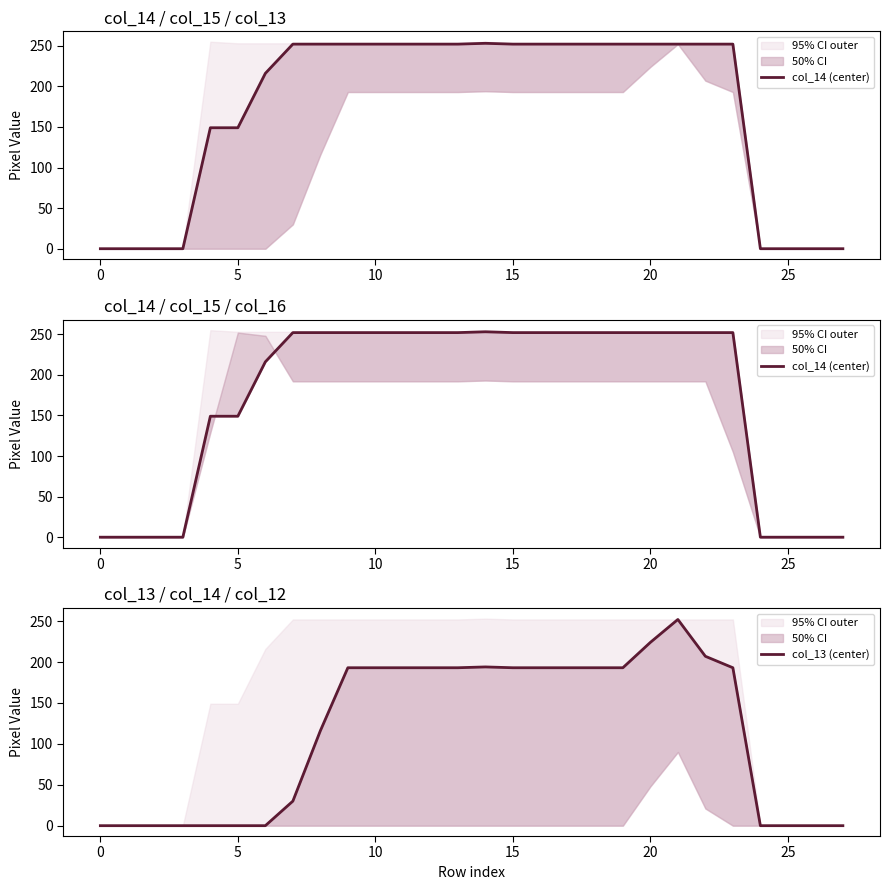

Count the number of categories in the chart.

28